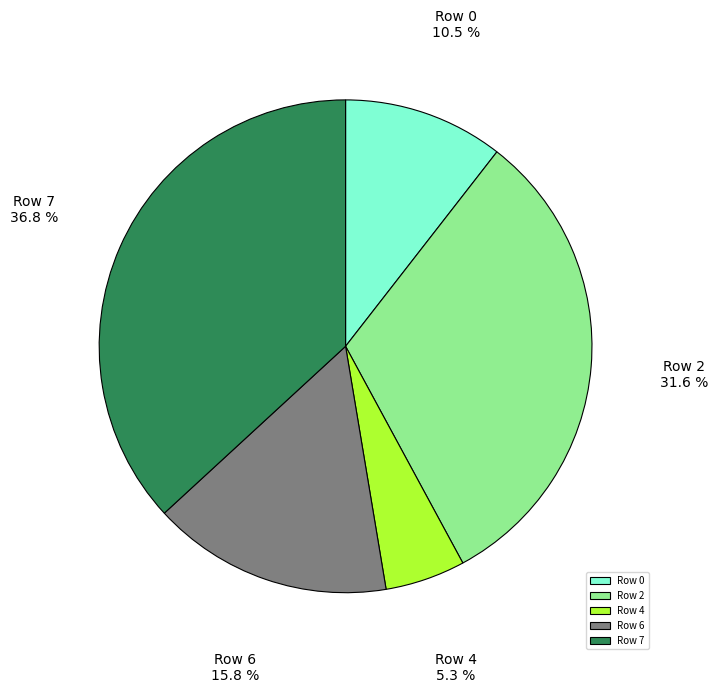

Is it true that Row 2 is 32% of the pie?

True